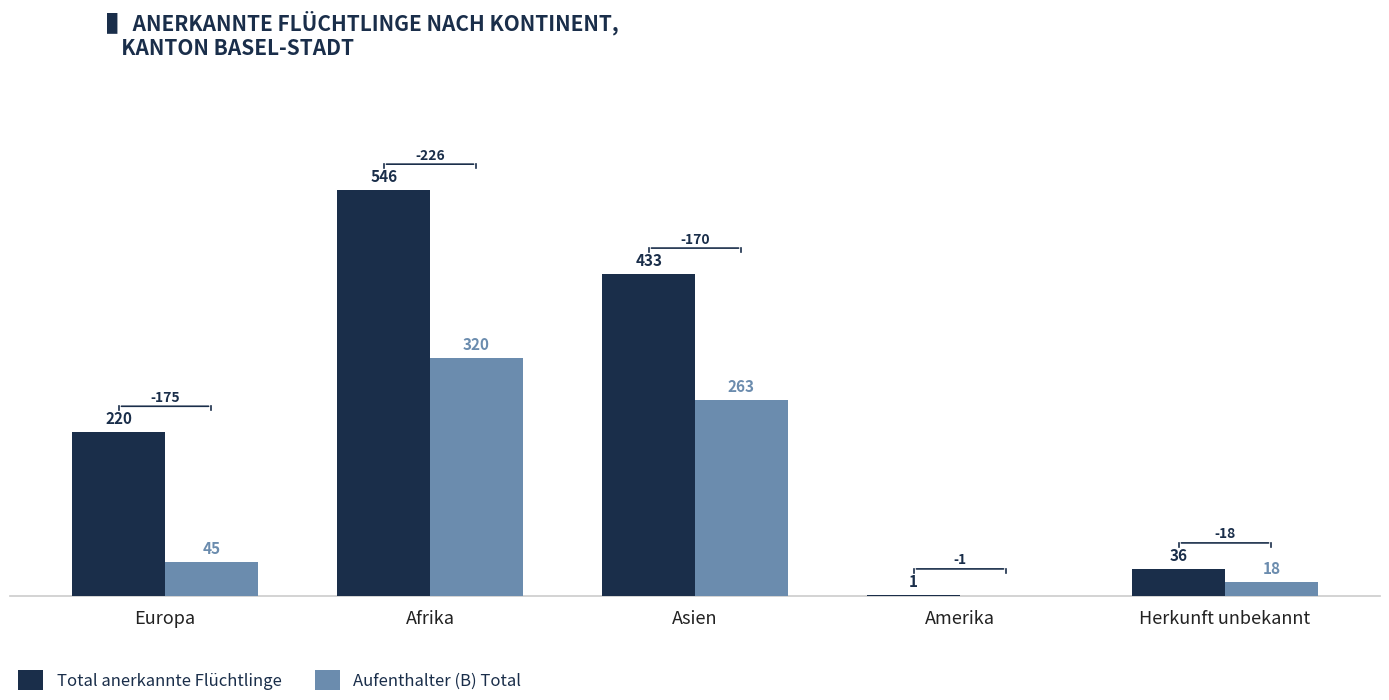

What is the sum of the Total anerkannte Flüchtlinge values at Afrika and Europa?

766